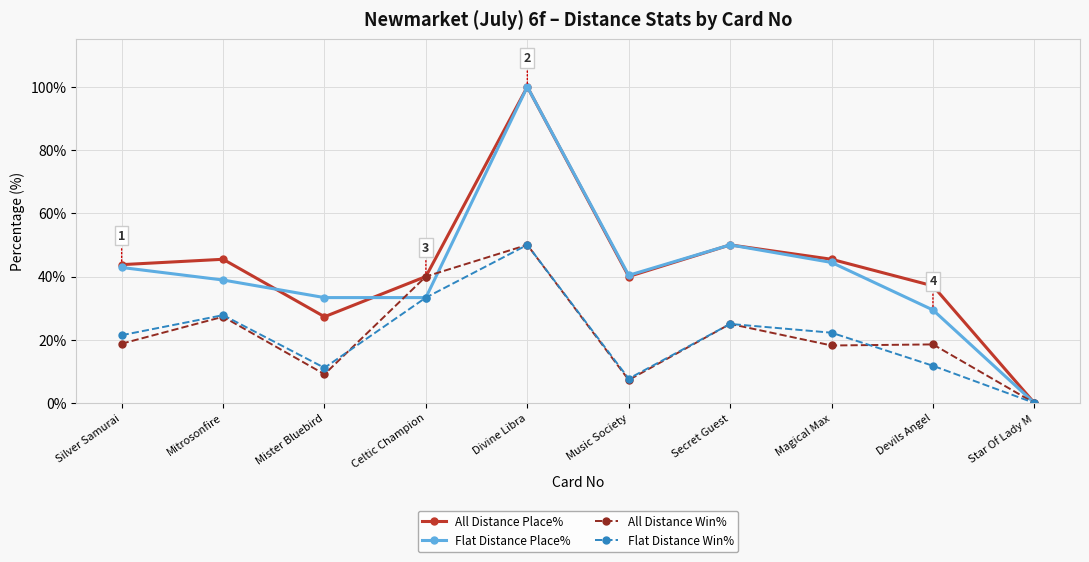

At how many categories does at least one series exceed 27?

9